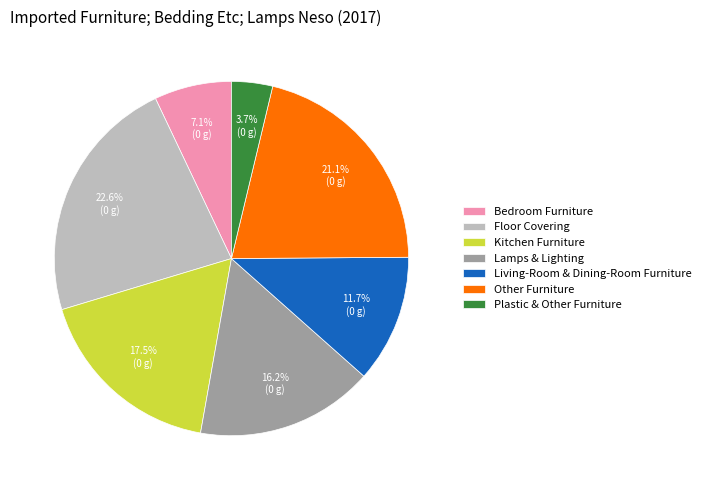

Combined, what portion of the pie is Floor Covering and Plastic & Other Furniture?

26.3%